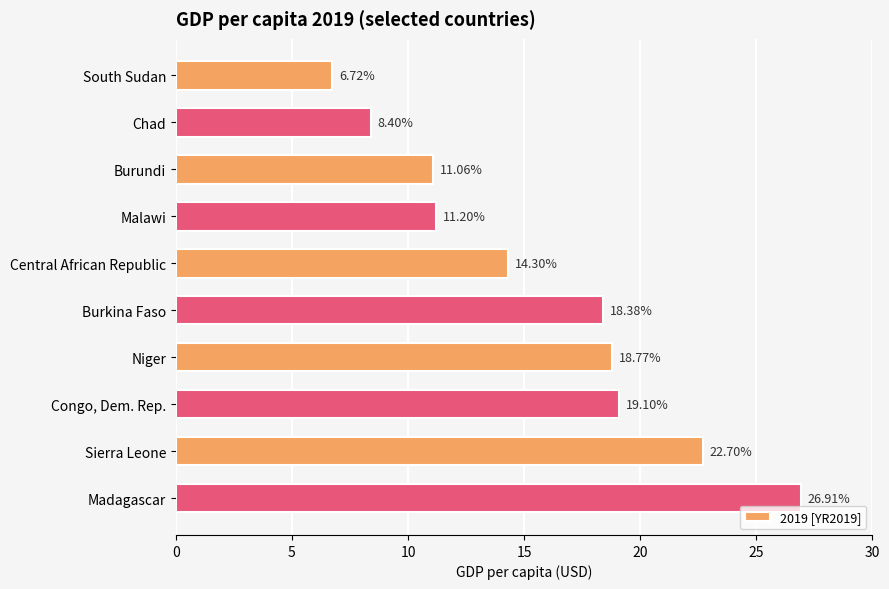

Approximately how many times larger is the value at South Sudan compared to Burundi?

0.6